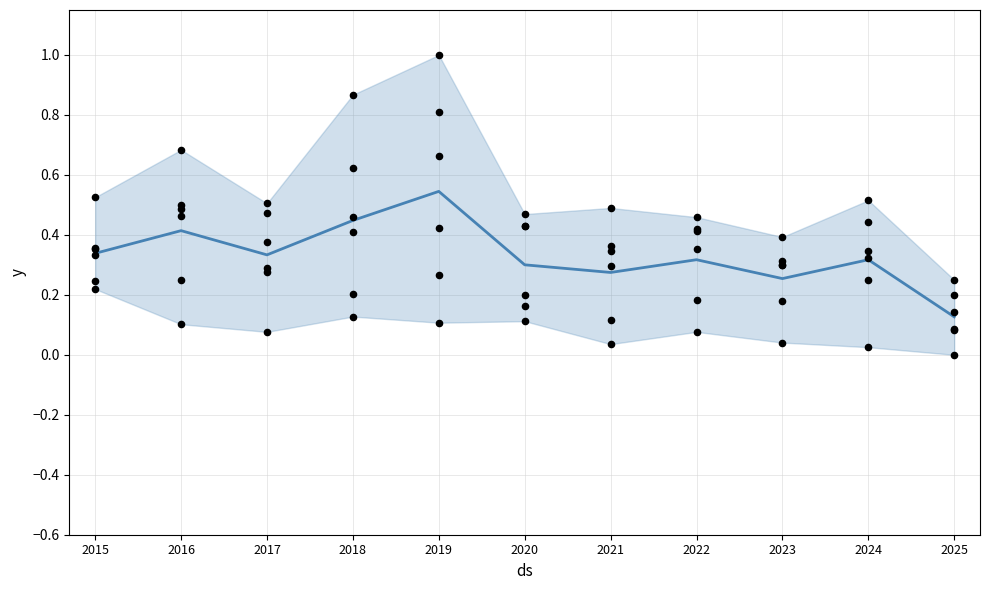

Between 2022 and 2020, which is larger?

2022